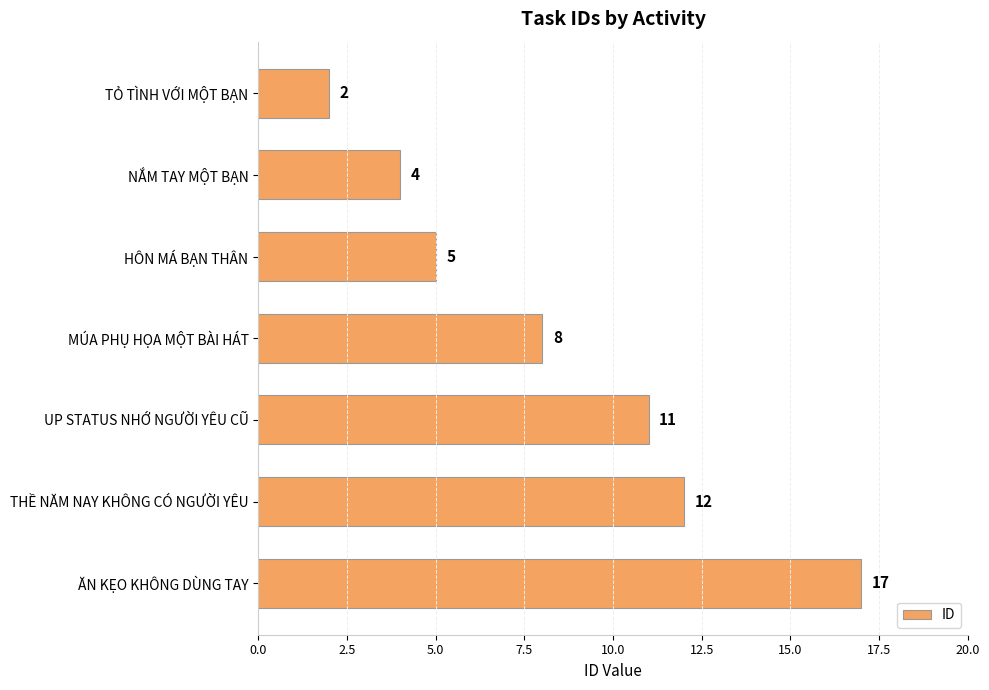

How many bars are there in total?

7